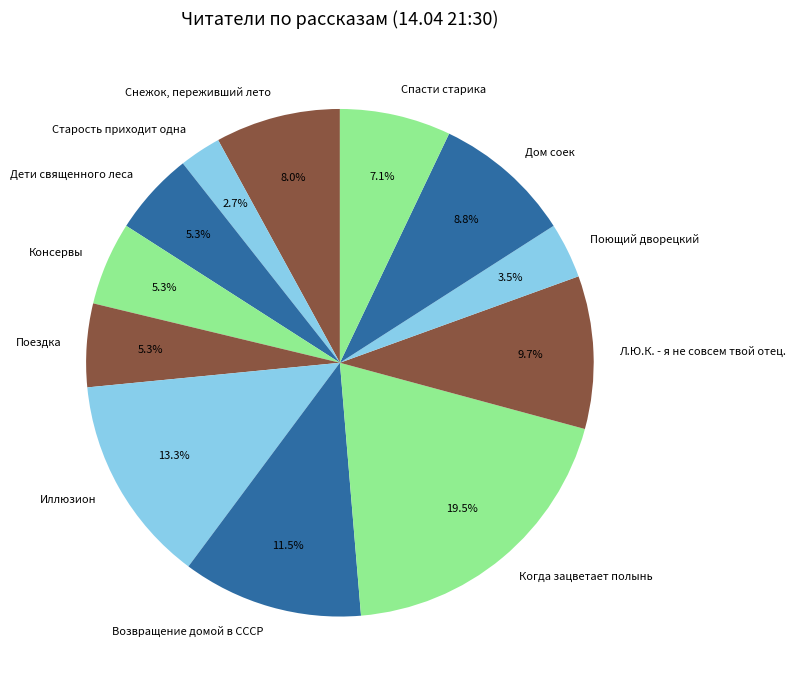

The Иллюзион slice represents 19% of the pie. True or false?

False